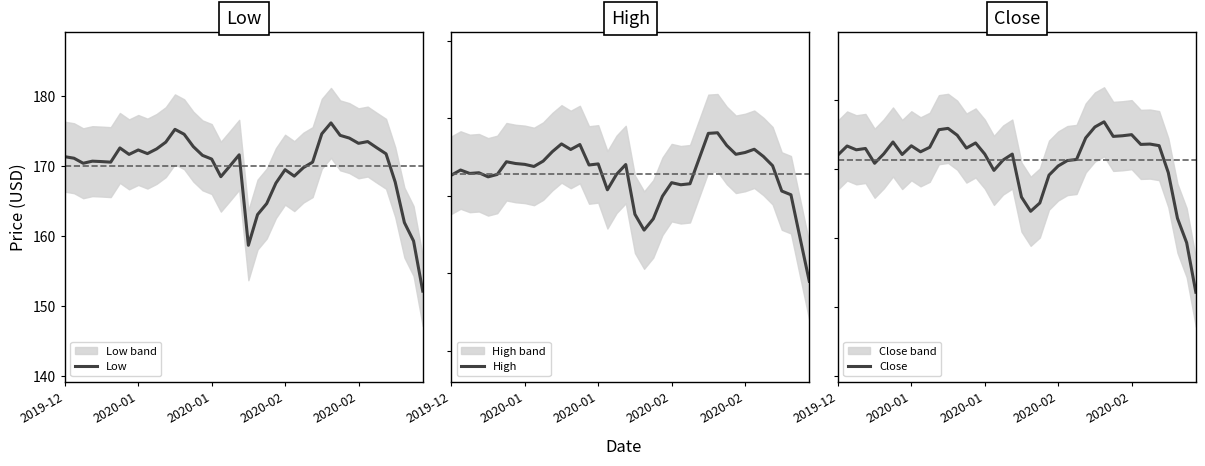

What are all the series names shown in the legend?

Low, High, Close